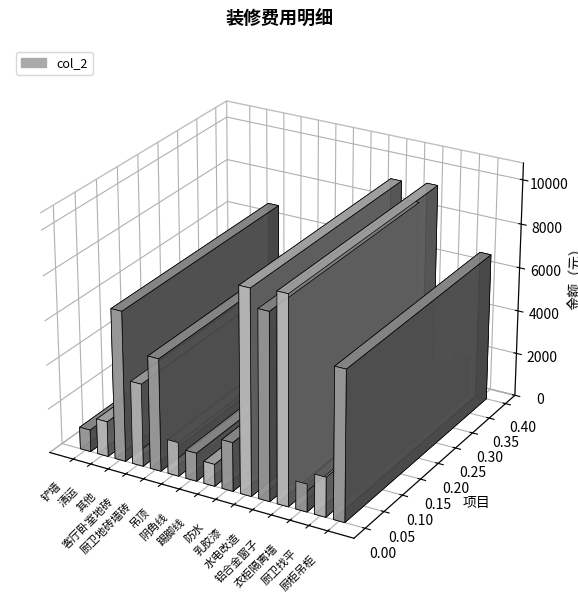

What is the smallest value displayed?

1000